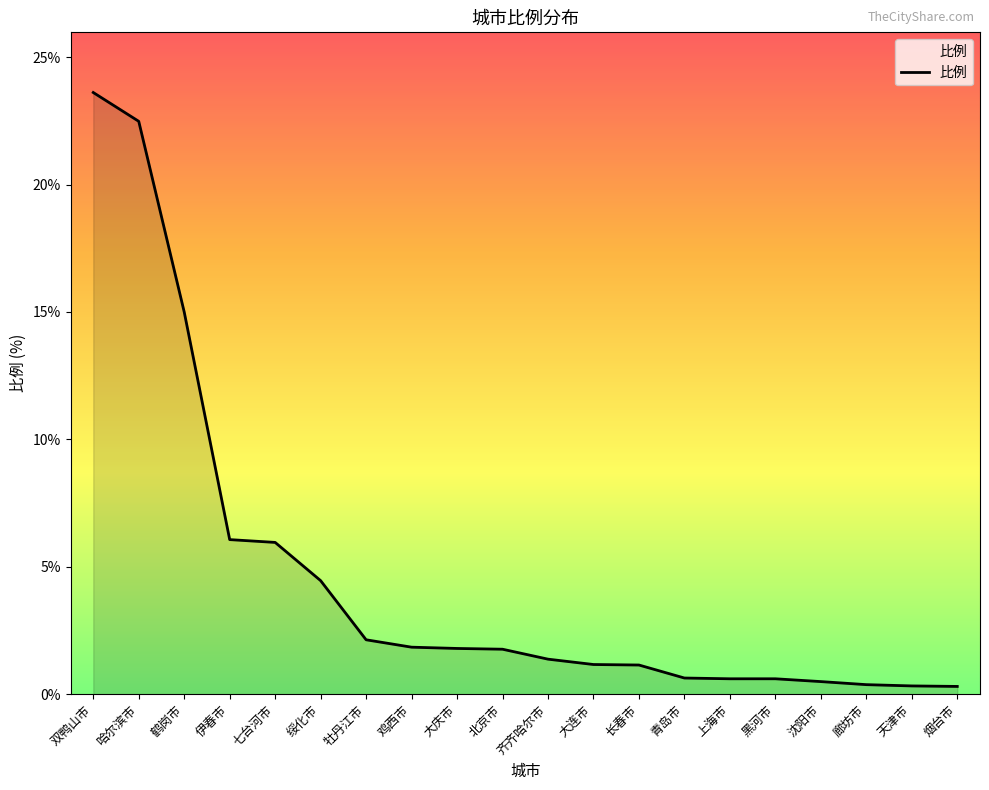

The value at 哈尔滨市 is 11.2. True or false?

False